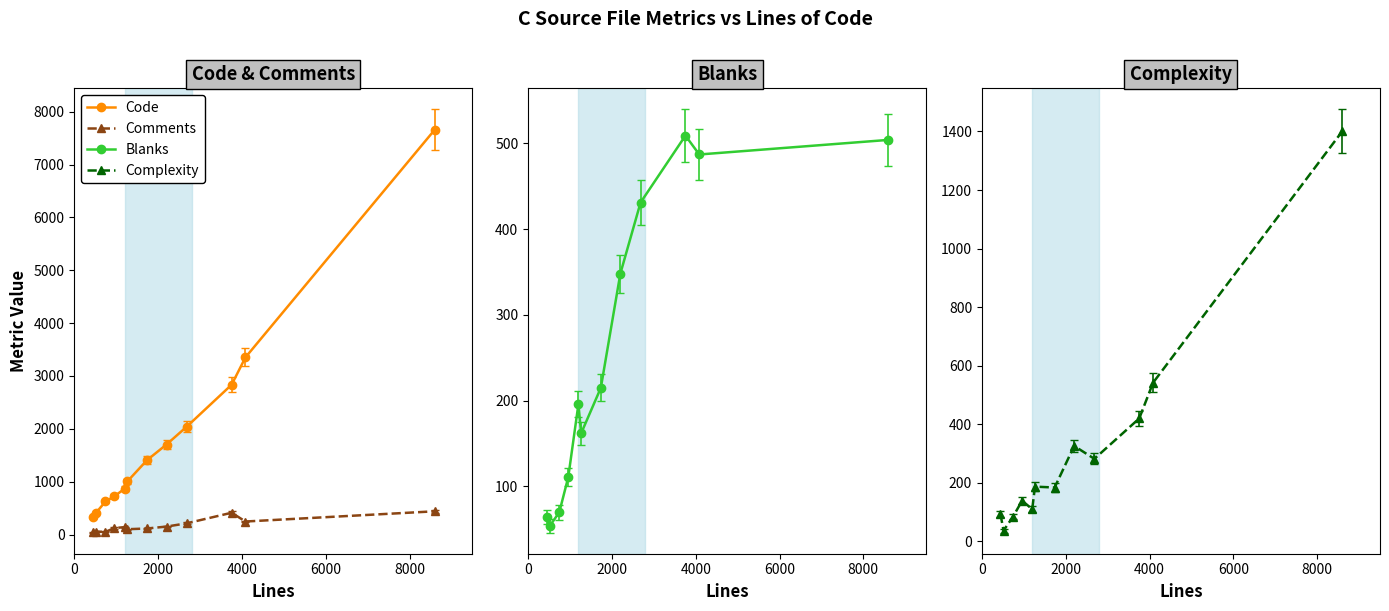

Is the value of Blanks at esp.c greater than the value of Code at qemu-bridge-helper.c?

No